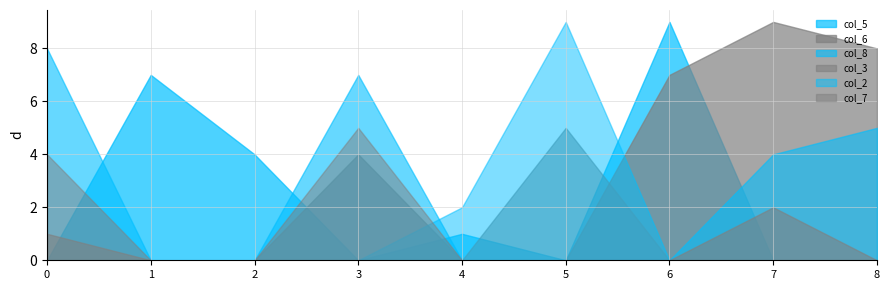

Between 5 and 1, which is larger?

1